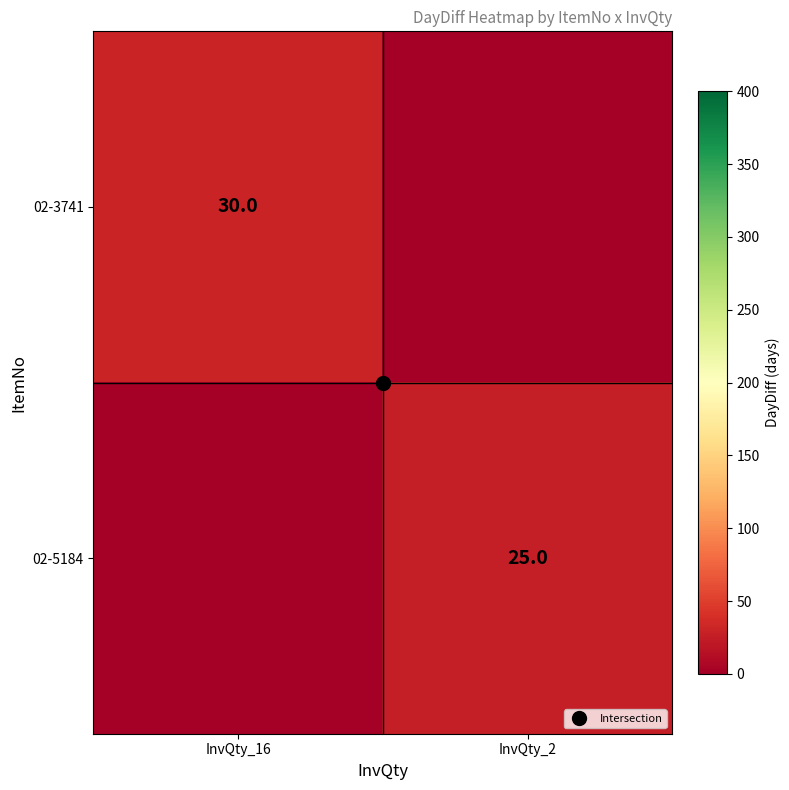

How many 02-3741 values are between 0 and 30?

2